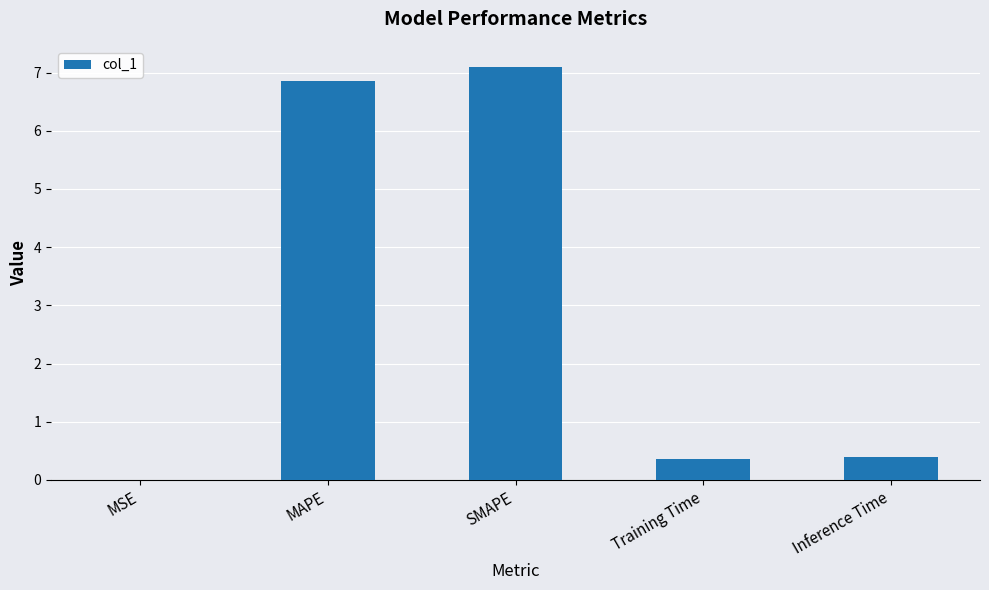

What is the greatest value displayed?

7.1